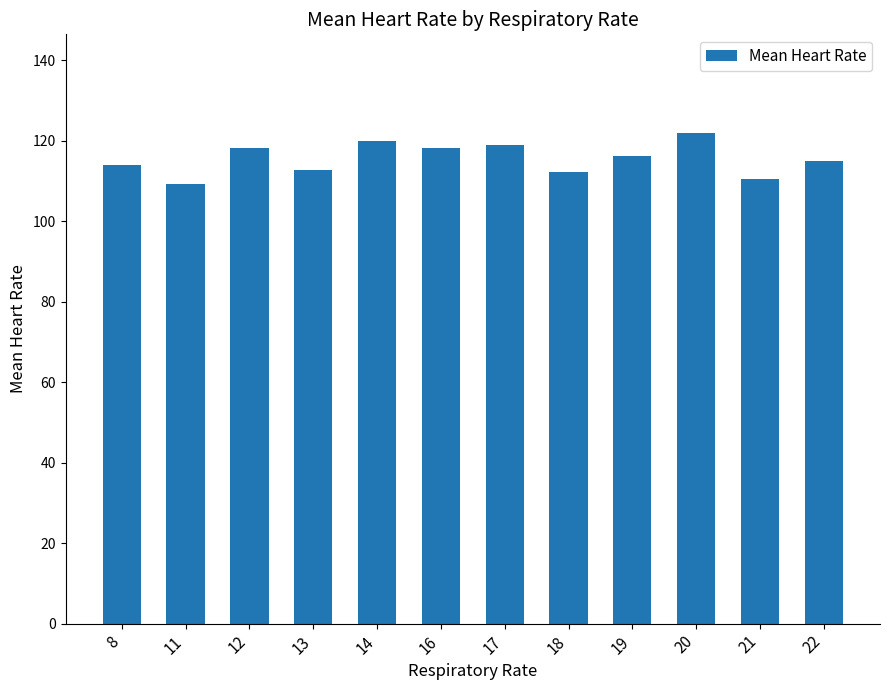

How many data points are above 116?

6